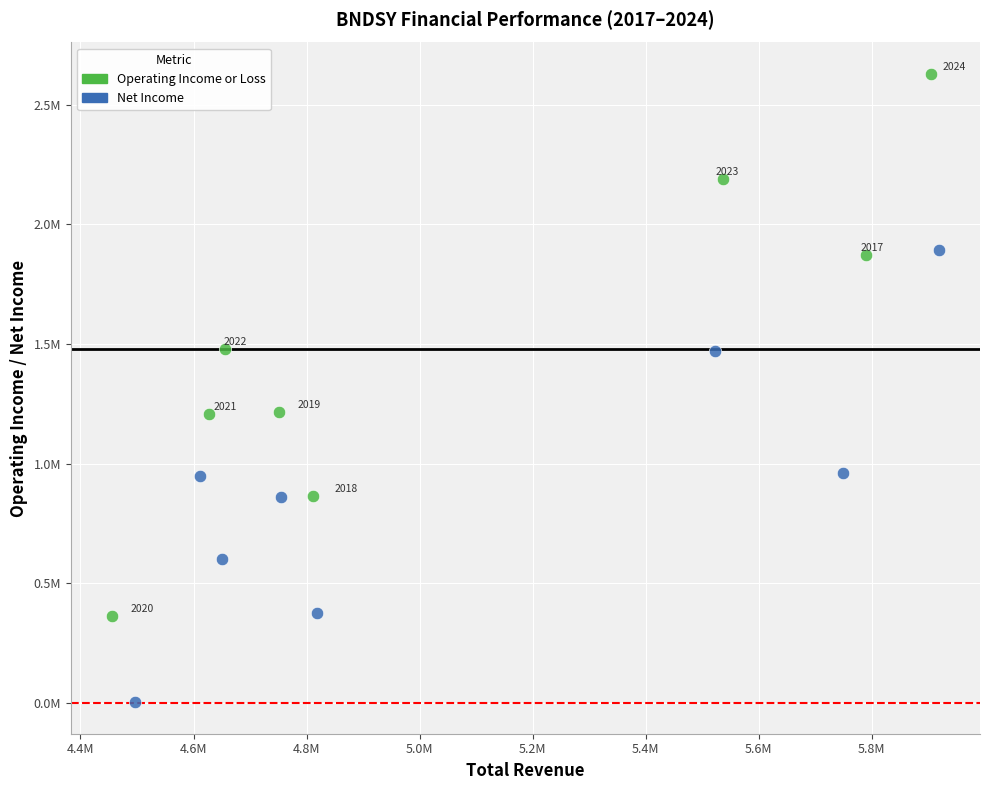

Which series has the largest Y range (max minus min)?

Operating Income or Loss